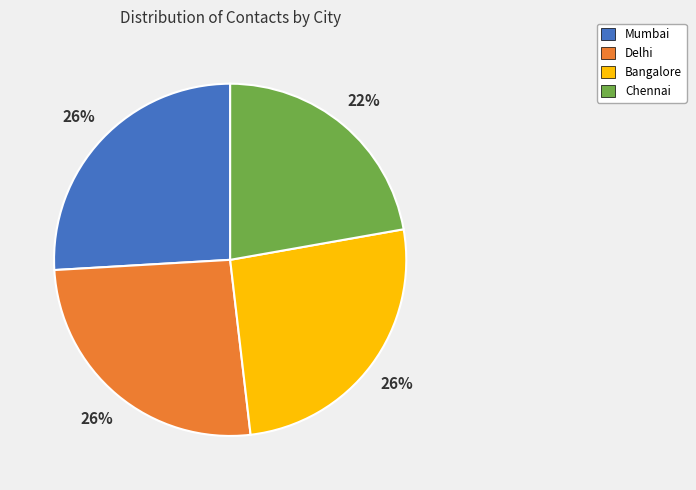

Is the sum of Mumbai and Delhi greater than half?

Yes